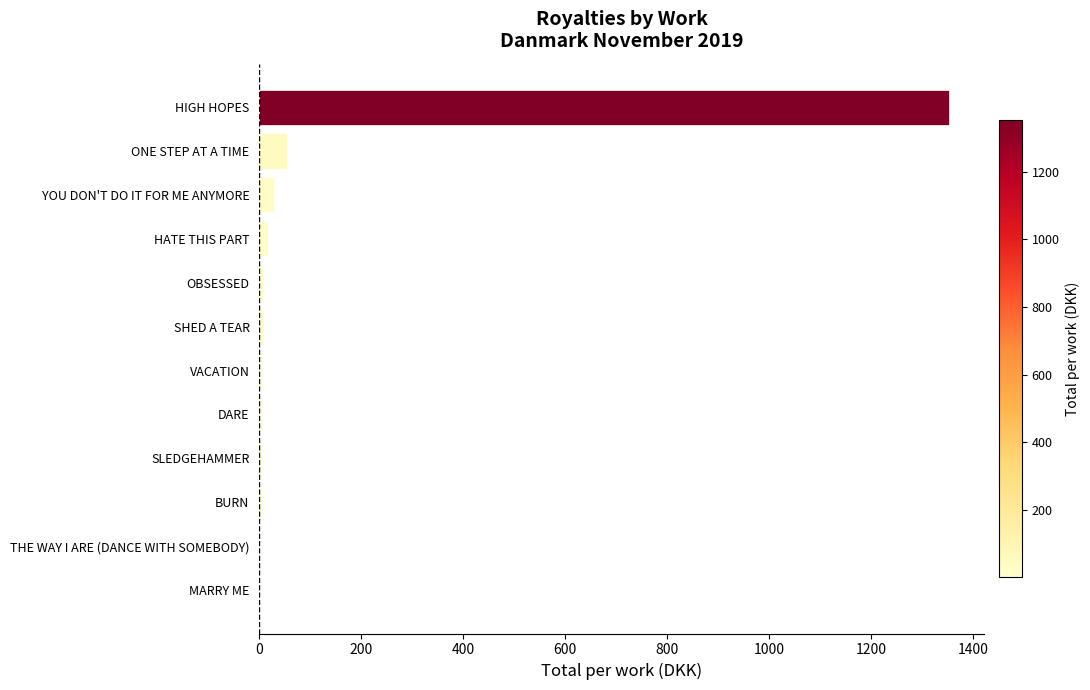

What is the sum of all values?

1486.0